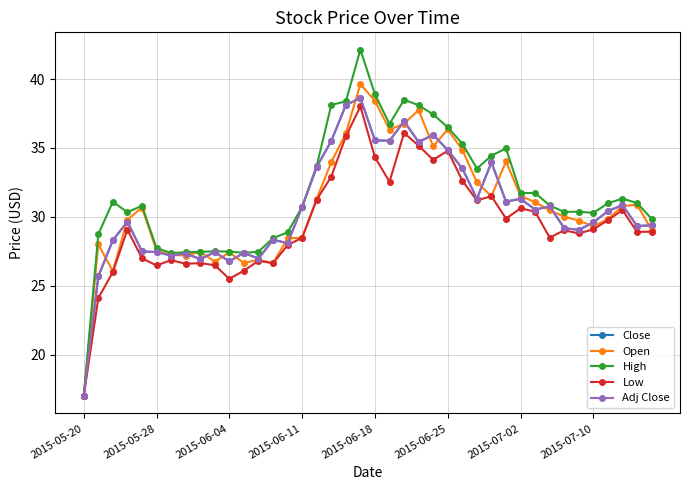

How many interior local valleys does the Low series have?

11